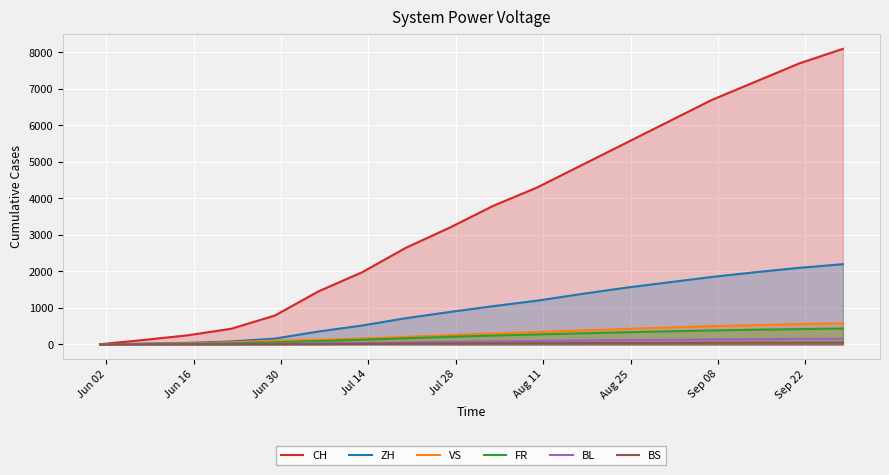

How many lines are shown in the chart?

6